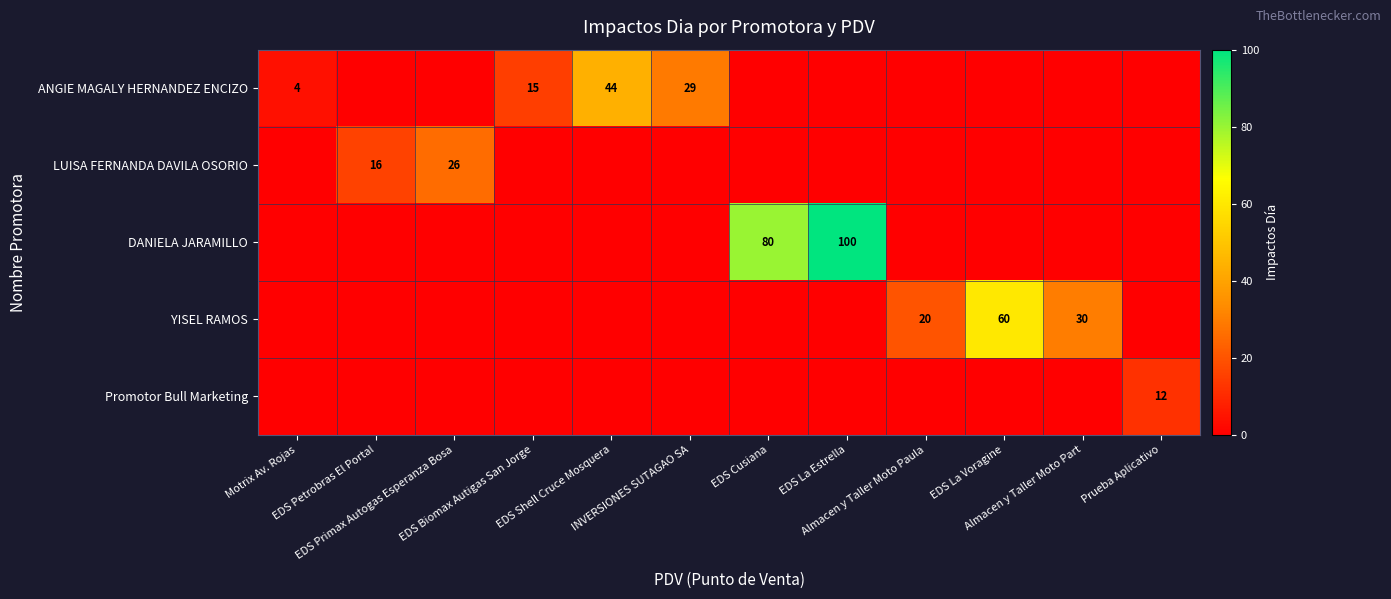

At which label does LUISA FERNANDA DAVILA OSORIO reach its peak?

EDS Primax Autogas Esperanza Bosa